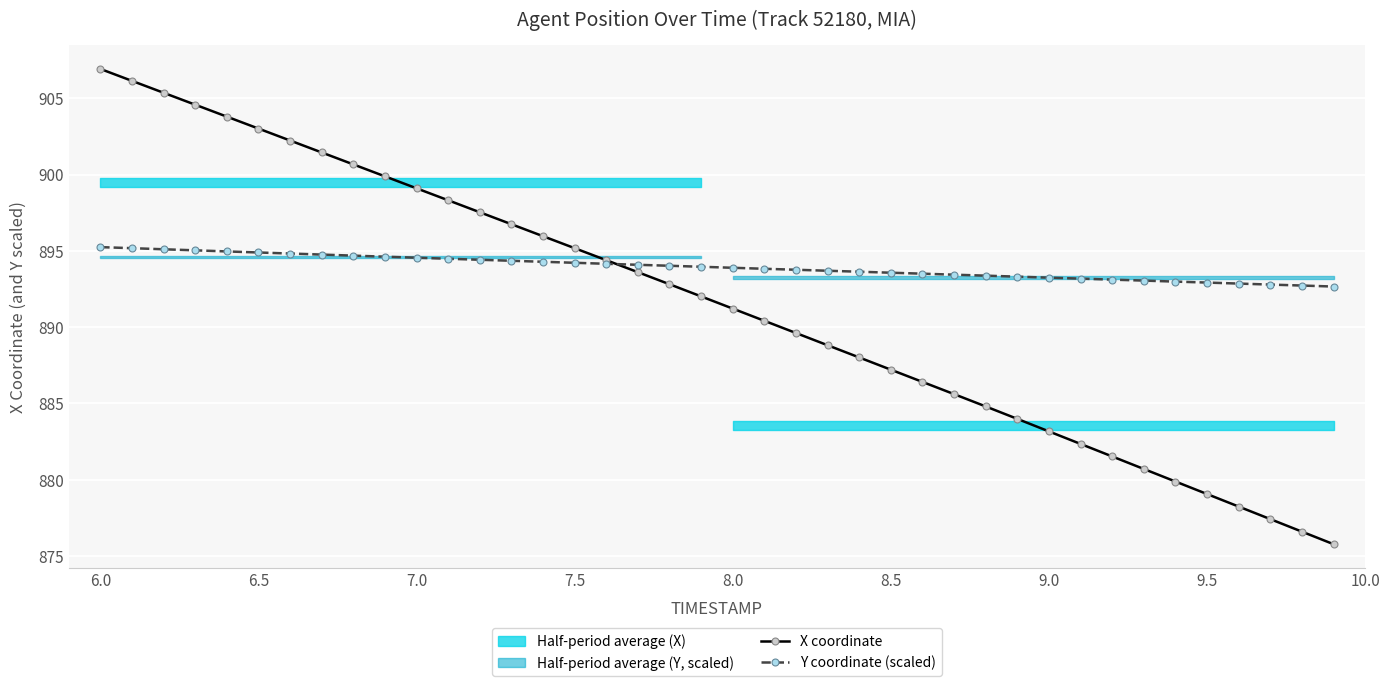

At which label is X coordinate closest to 891?

8.0